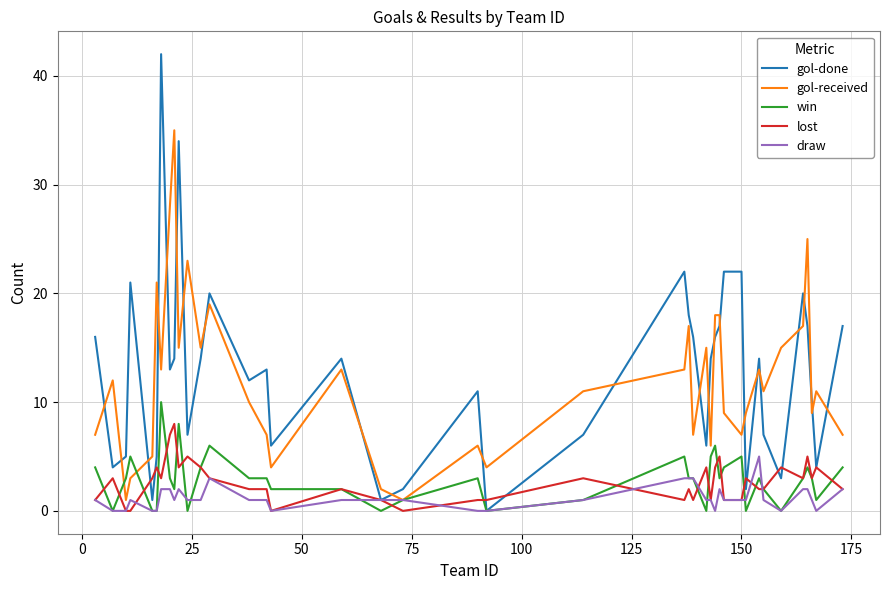

What is the maximum value shown in the chart?

42